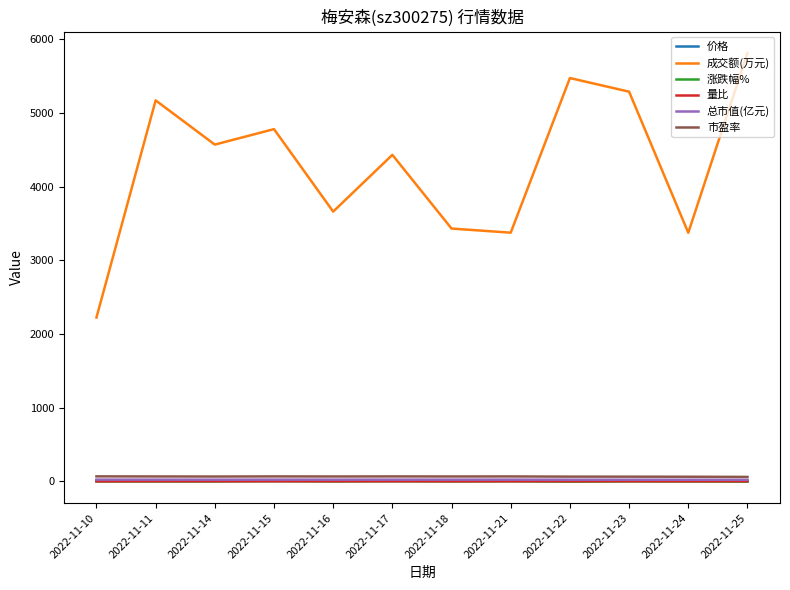

At how many categories does at least one series exceed 3955?

7